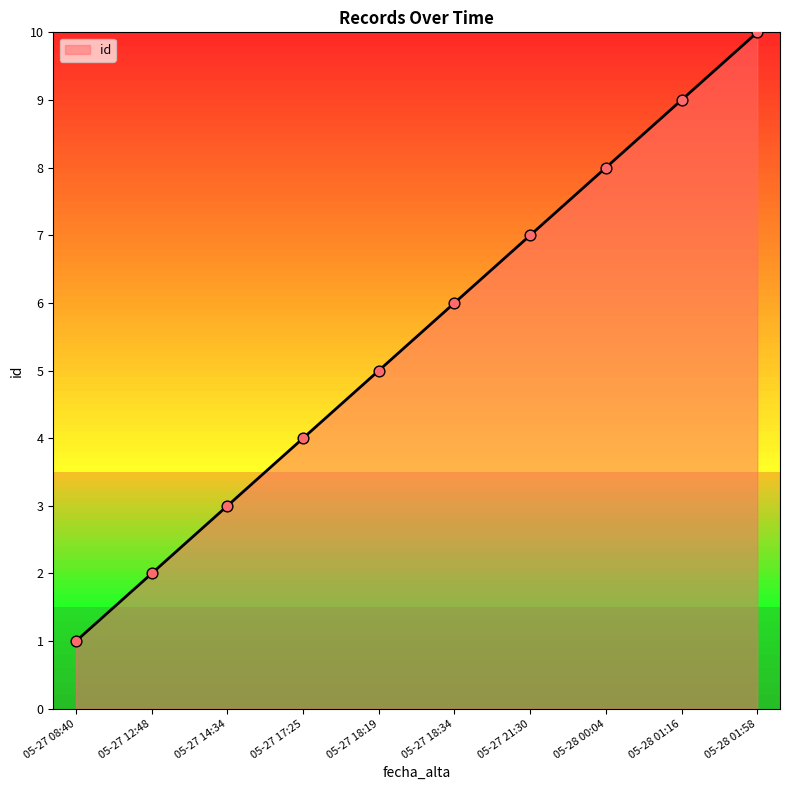

Approximately how many times larger is the value at 05-27 21:30 compared to 05-27 14:34?

2.3